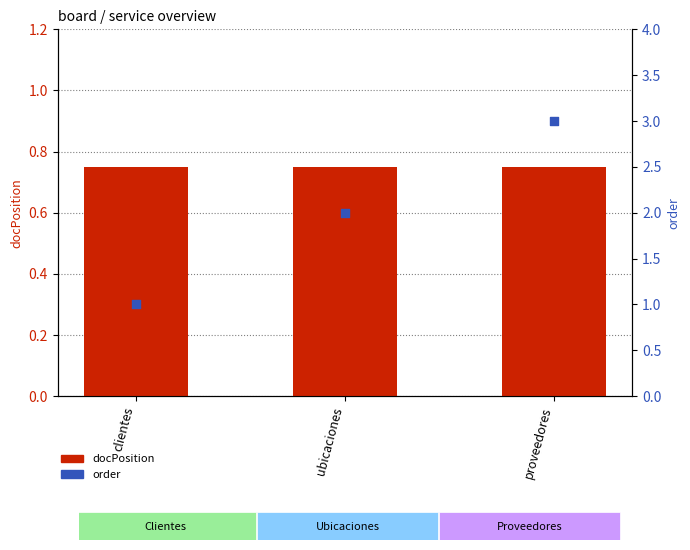

Which series contains the highest Y value?

order